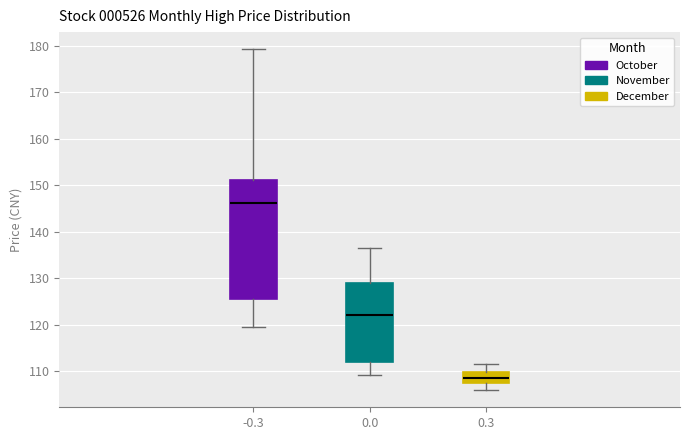

Reading left to right, transcribe this box plot: for each box, give where its median line is, the range the box spans, and where its two whiskers end, as read against the y-axis. The values are not printed on the chart, so give them approximately, as read against the axis.

-0.3: median 146, box 126 to 151, whiskers 120 to 179
0.0: median 122, box 112 to 129, whiskers 109 to 137
0.3: median 109, box 108 to 110, whiskers 106 to 112